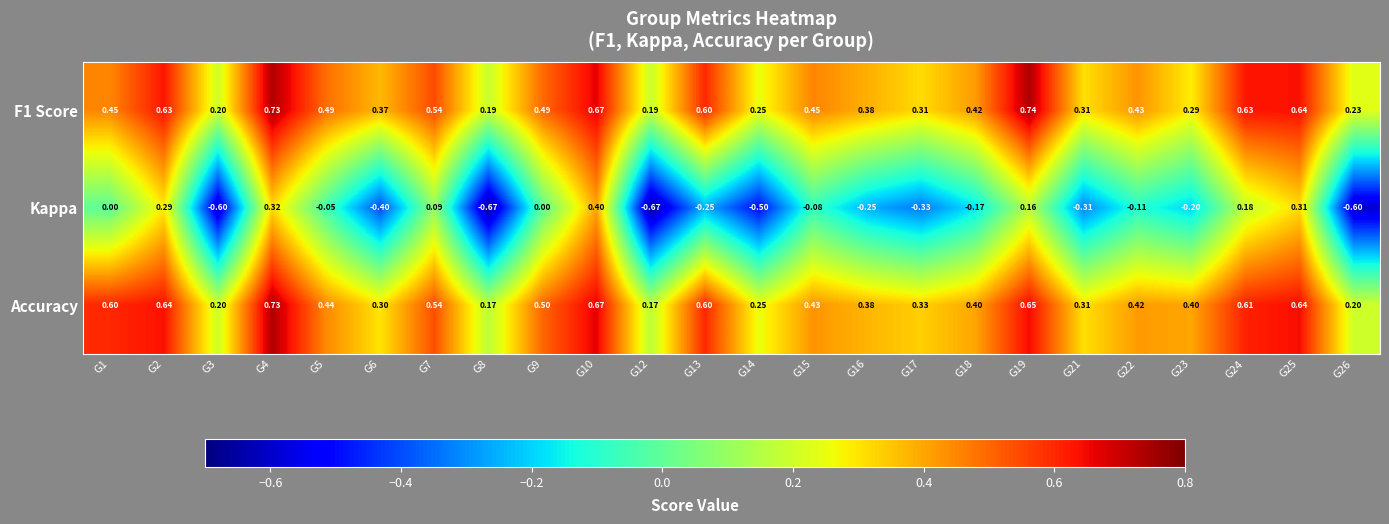

Which series has the widest spread of values?

Kappa